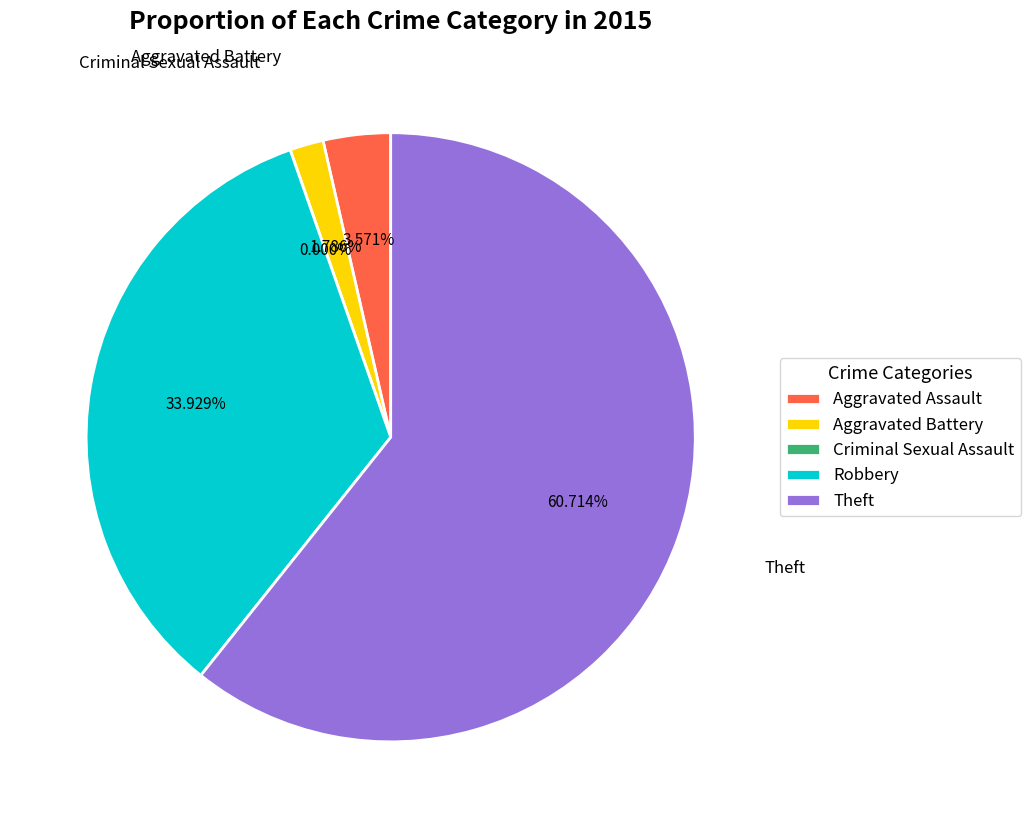

Which slice is the smallest?

Criminal Sexual Assault